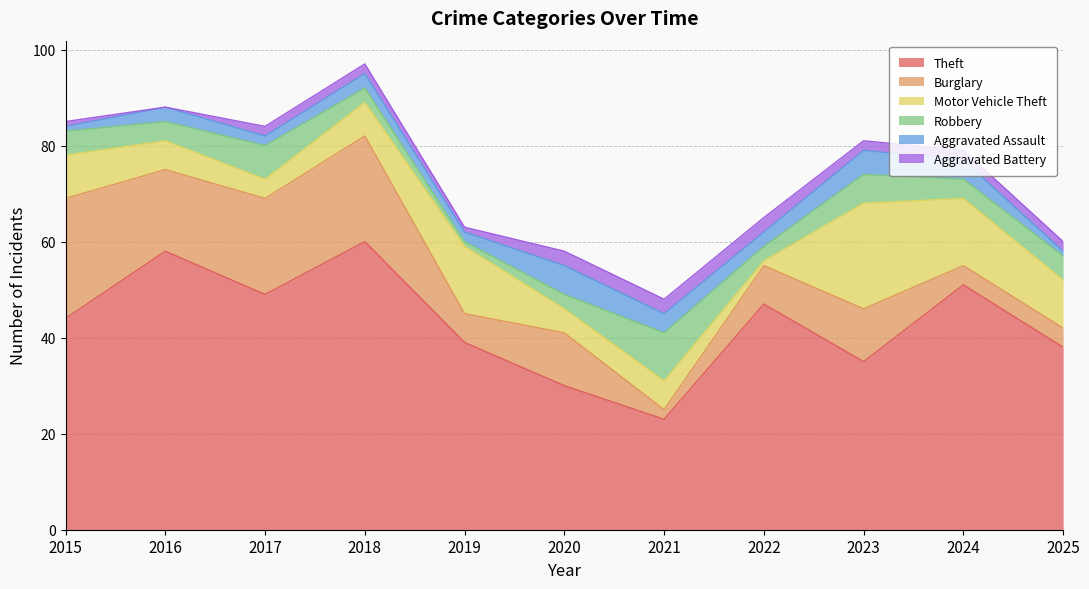

At how many categories does at least one series exceed 12?

11